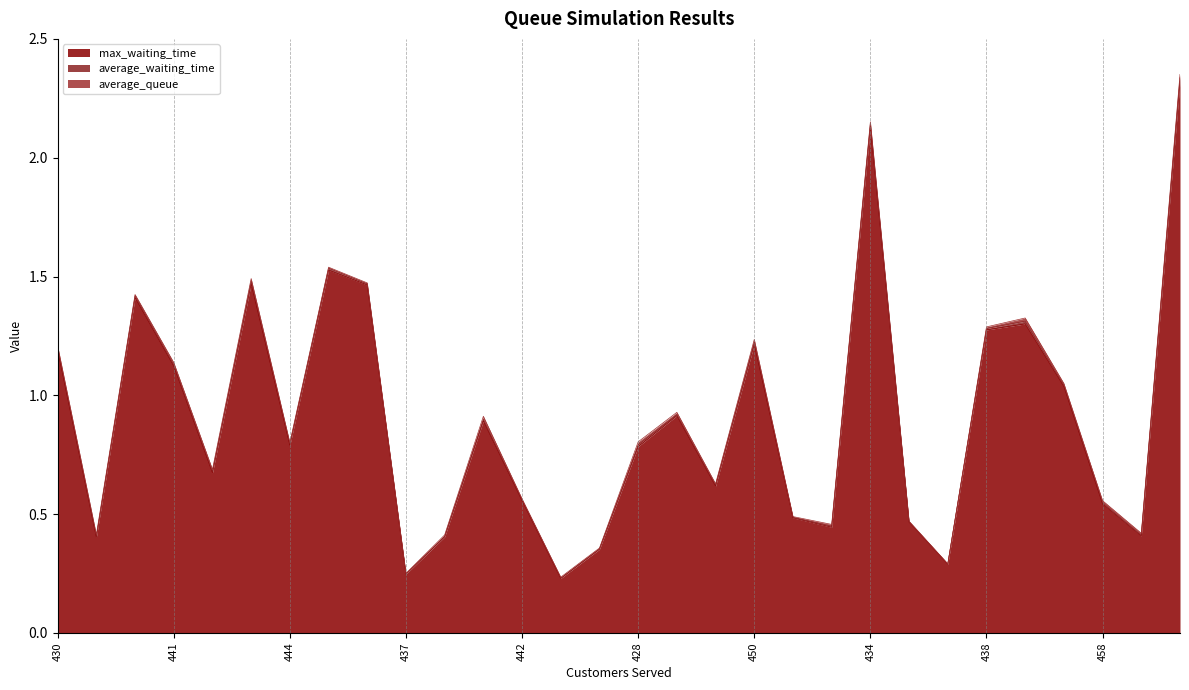

What is the sum of all max_waiting_time values?

27.0